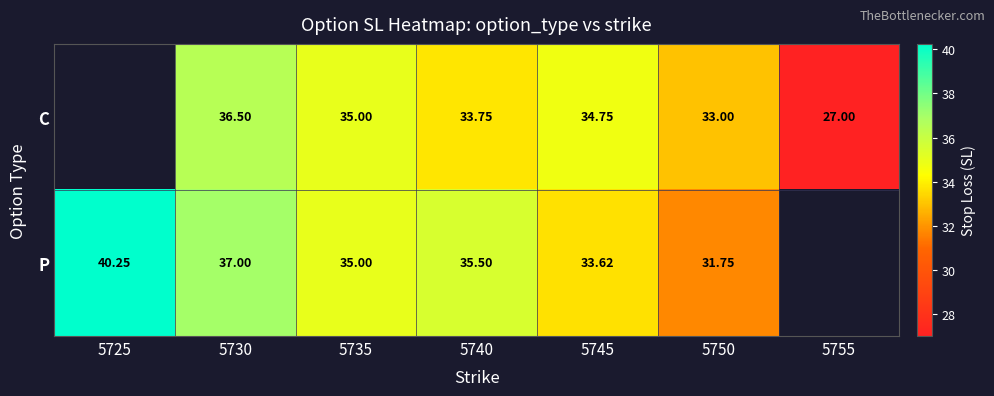

Between 5735 and 5740, which series saw the biggest shift?

C